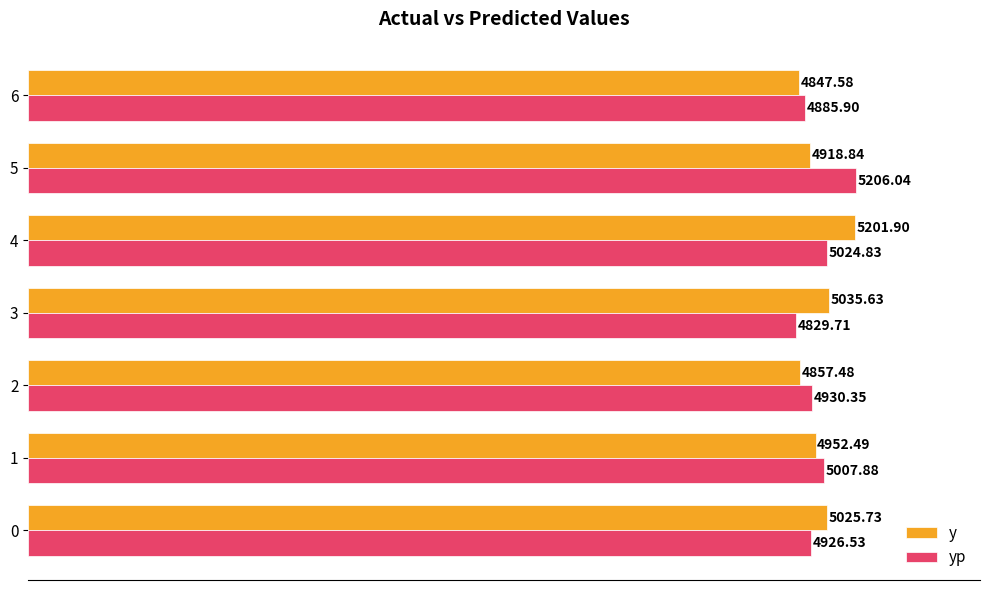

Which category has the lowest value across all series?

3